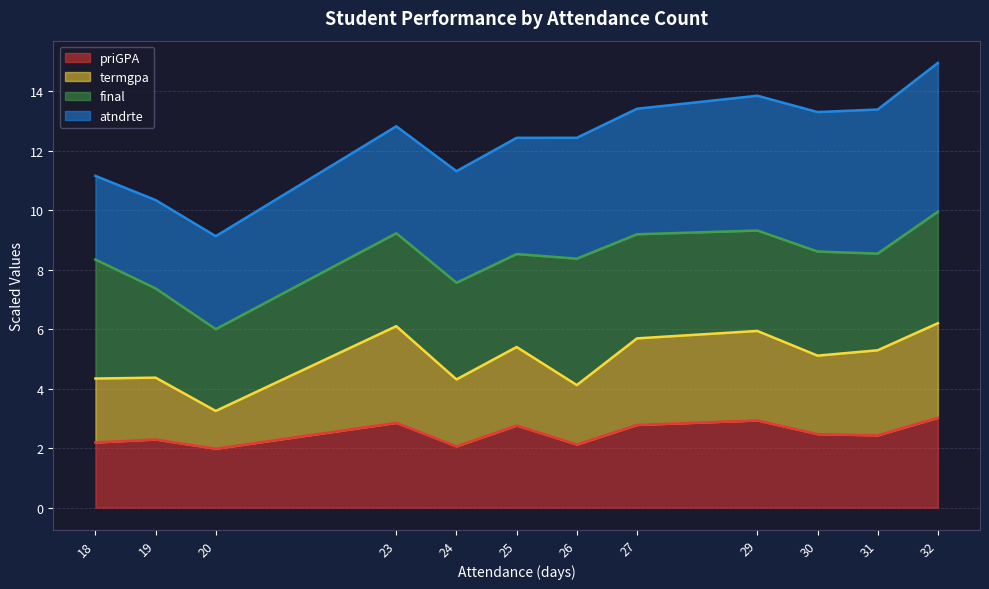

What is the difference between the priGPA values at 31 and 20?

0.5